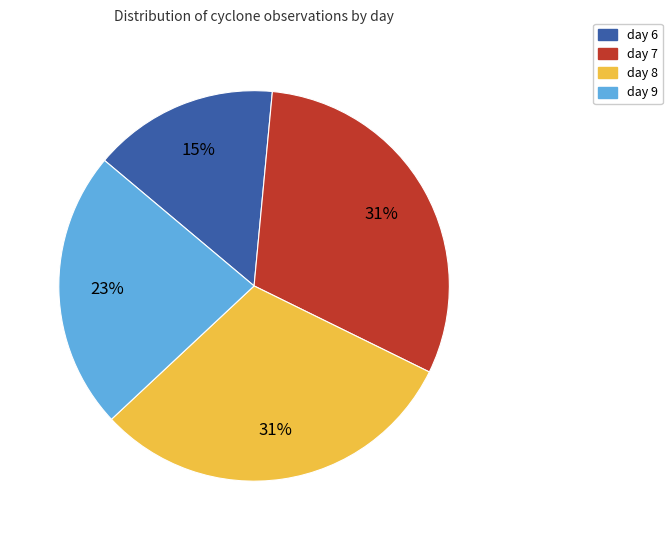

How many segments does this pie chart have?

4